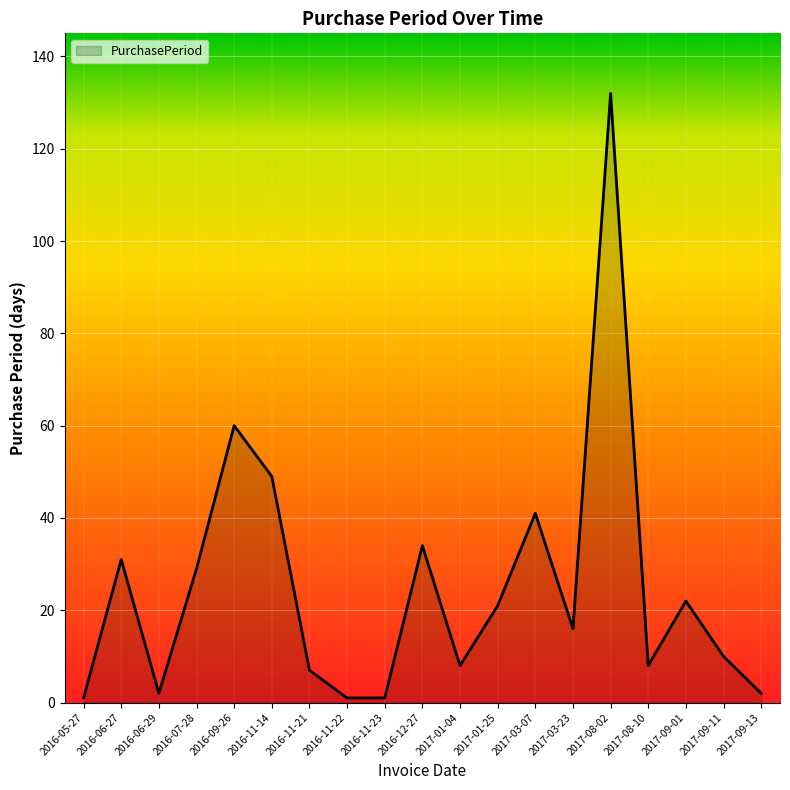

At which category does the data reach its first local peak?

2016-06-27